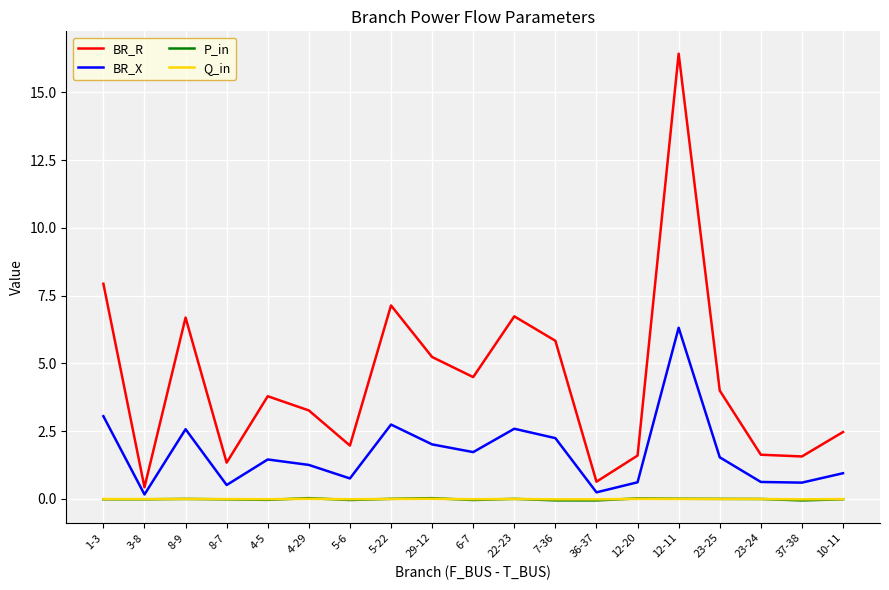

What is the difference between the maximum and minimum values in the BR_X series?

6.2